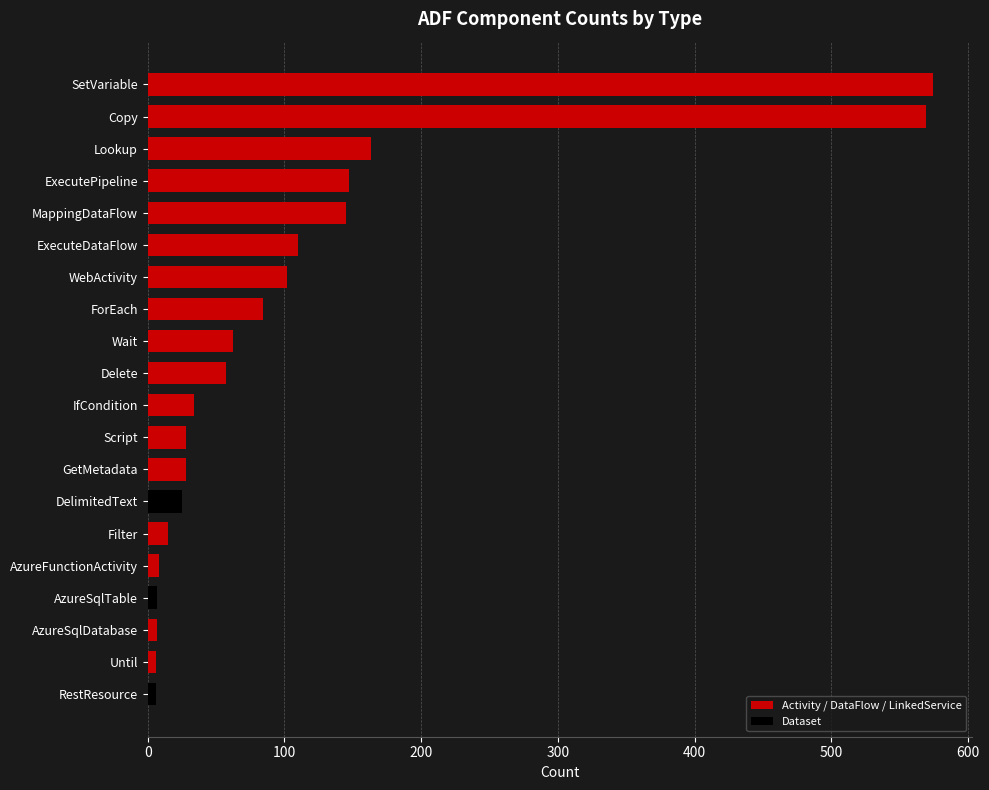

What is the difference between the values at Wait and WebActivity?

40